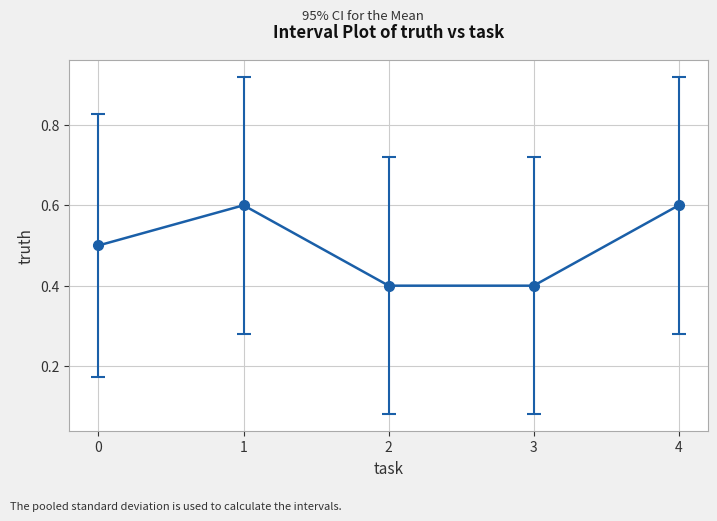

What is the maximum value shown in the chart?

0.6